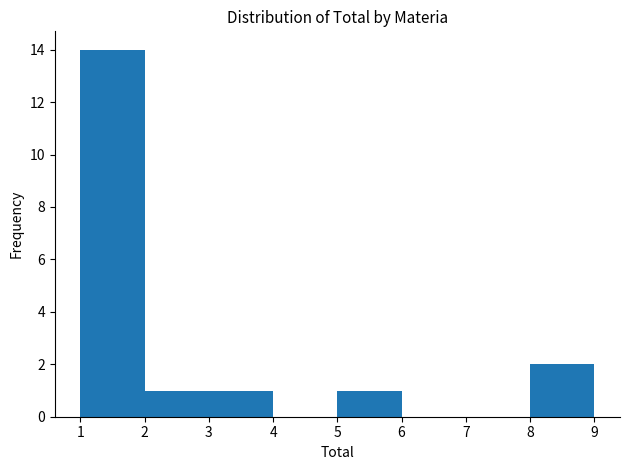

How tall is the bar that spans 3 to 4 on the x-axis? The values are not printed on the chart, so give them approximately, as read against the axis.

1